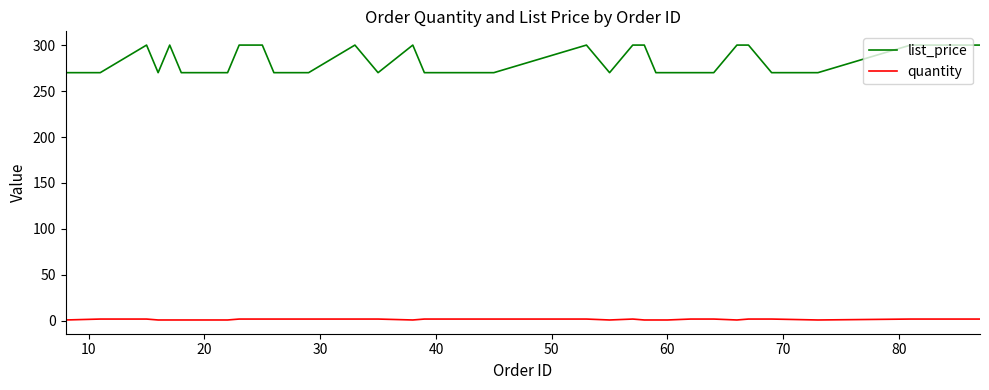

Which series has the largest total across all categories?

list_price